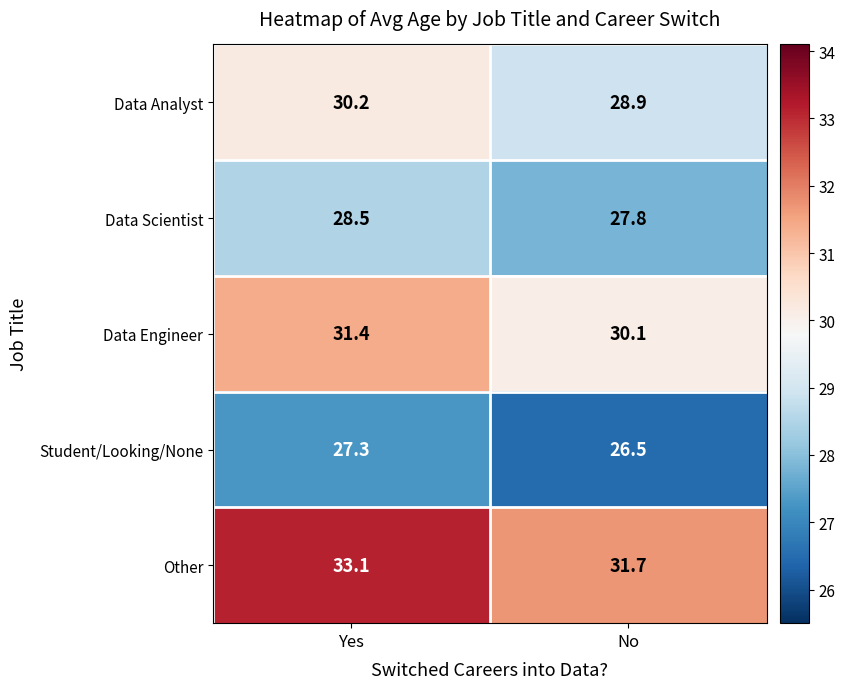

At which label does Student/Looking/None first exceed 27?

Yes